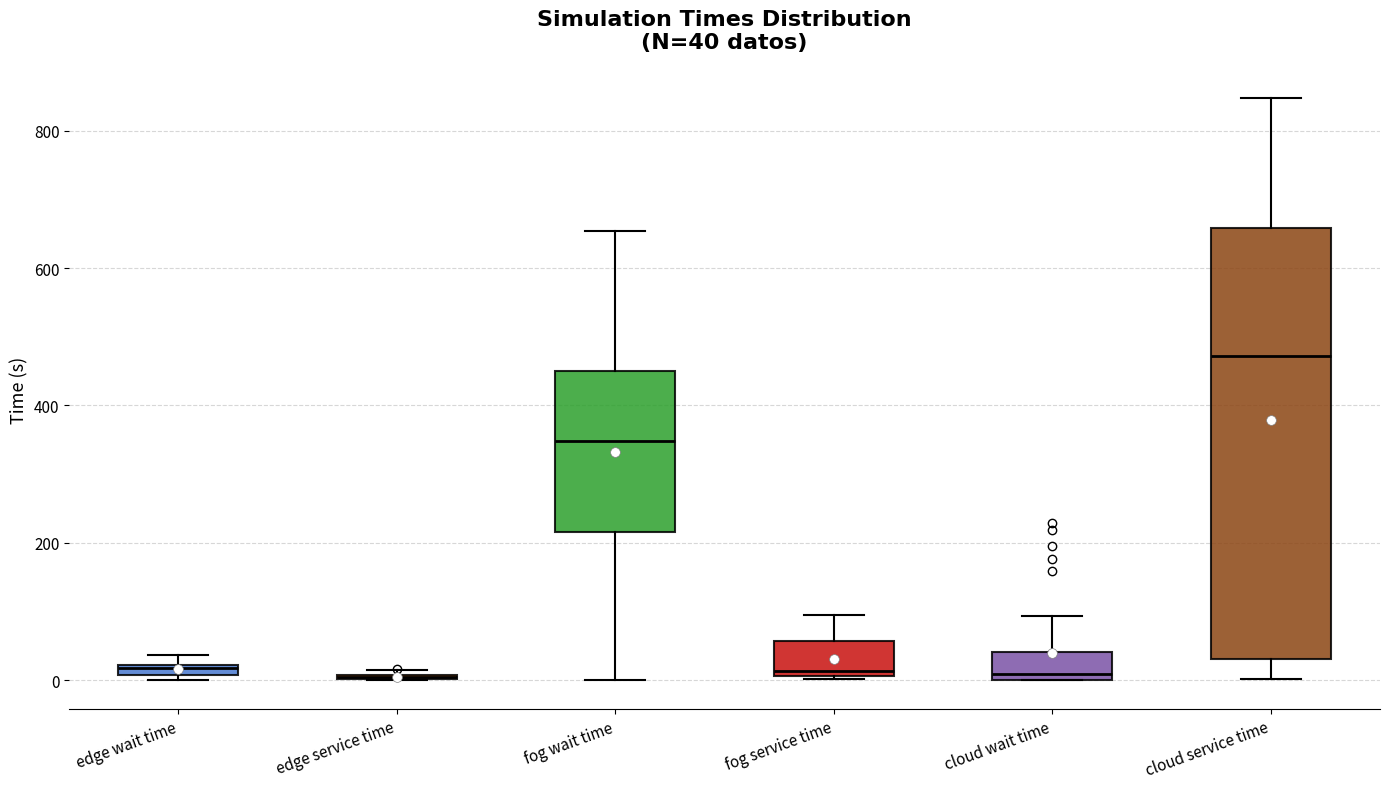

Comparing the boxes themselves (not the whiskers), which one is the tallest?

cloud service time